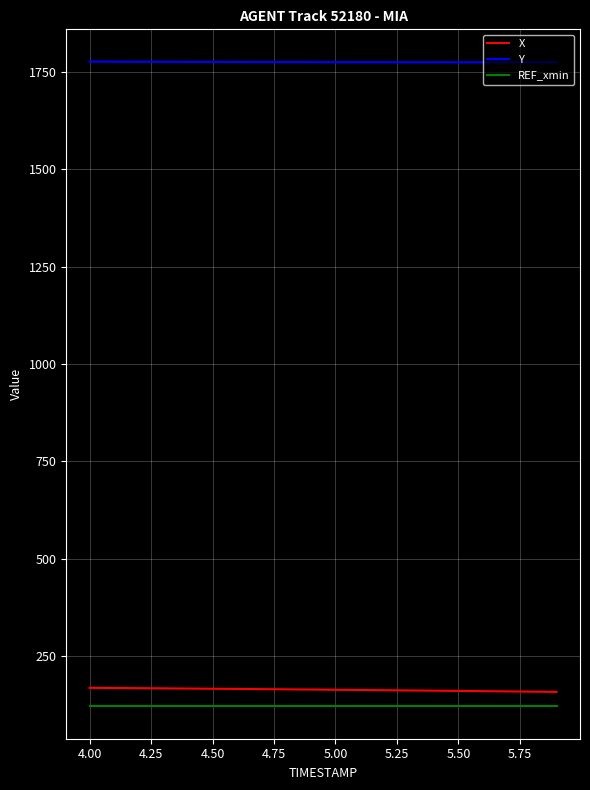

What is the maximum value for Y?

1776.9